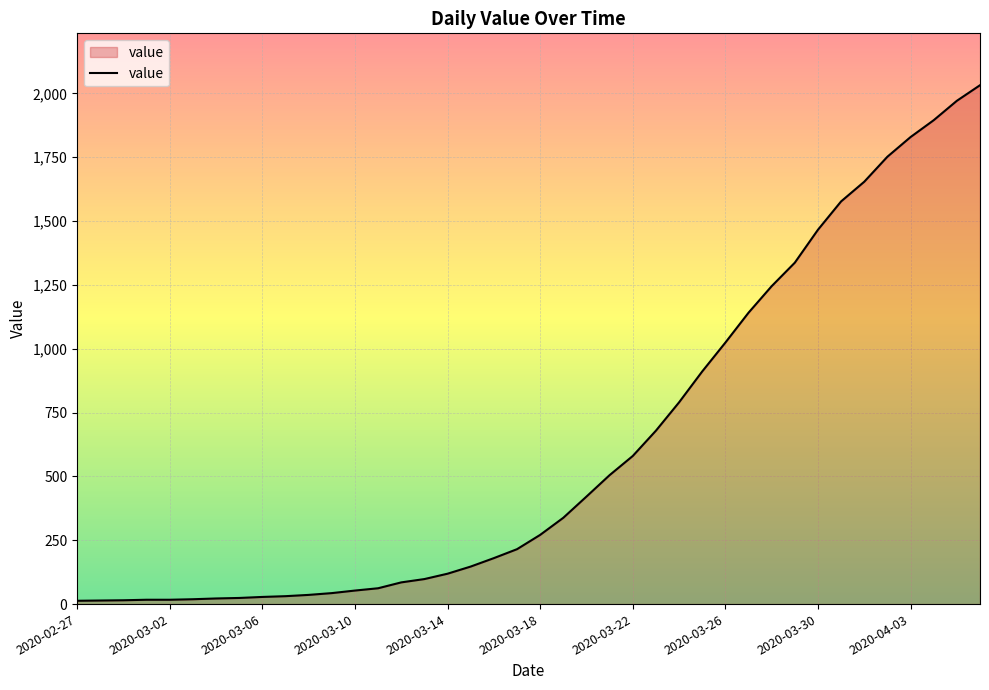

What is the difference between the maximum and minimum values?

2019